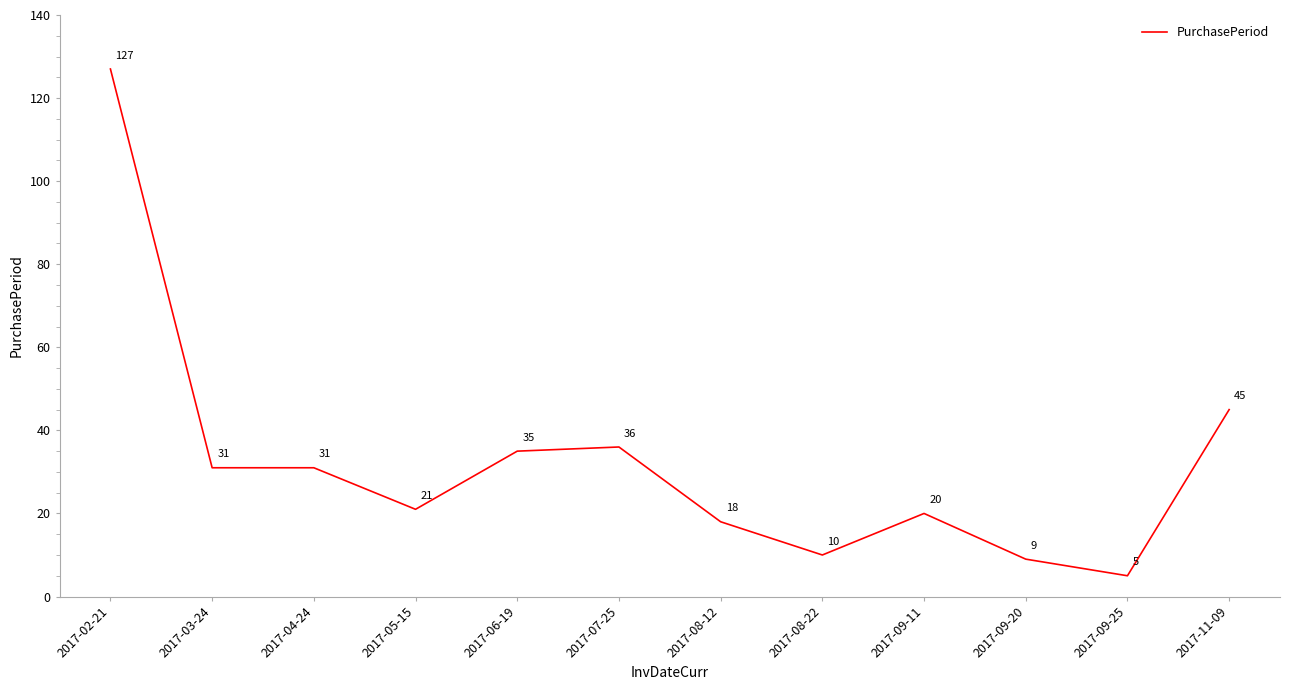

What is the difference between the second highest and minimum values?

40